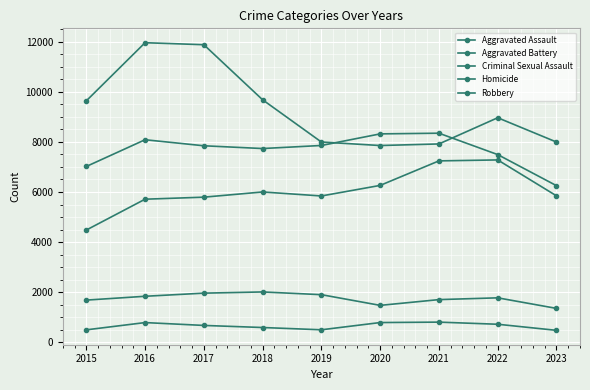

Reading left to right, list all the values displayed in this chart.

Aggravated Assault: 2015=4480	2016=5712	2017=5793	2018=6001	2019=5841	2020=6263	2021=7242	2022=7280	2023=5846
Aggravated Battery: 2015=7018	2016=8086	2017=7845	2018=7735	2019=7857	2020=8320	2021=8347	2022=7493	2023=6252
Criminal Sexual Assault: 2015=1683	2016=1836	2017=1961	2018=2009	2019=1900	2020=1473	2021=1703	2022=1774	2023=1352
Homicide: 2015=496	2016=786	2017=672	2018=589	2019=498	2020=787	2021=804	2022=719	2023=476
Robbery: 2015=9638	2016=11960	2017=11880	2018=9681	2019=7995	2020=7855	2021=7918	2022=8964	2023=7994